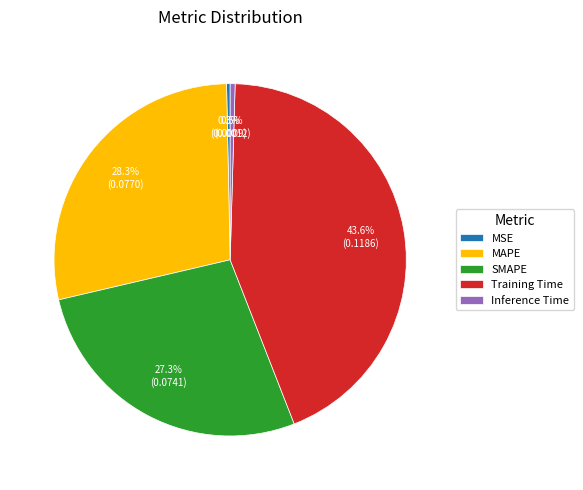

The SMAPE slice represents 21% of the pie. True or false?

False